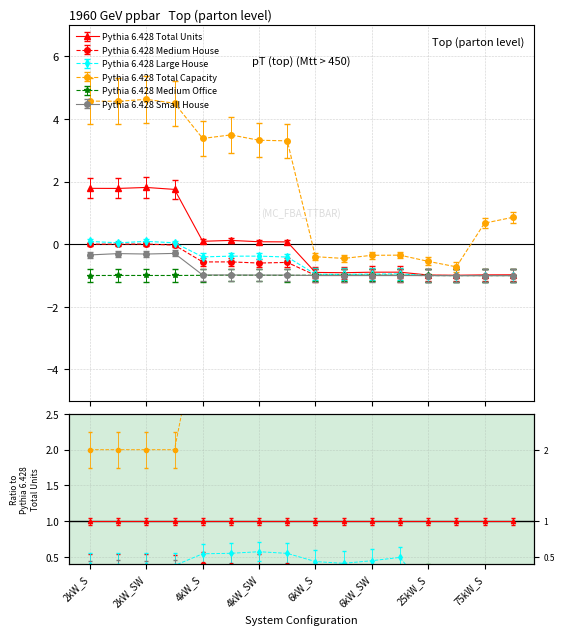

Between 6kW_SW and 2kW_SE, which is larger?

2kW_SE